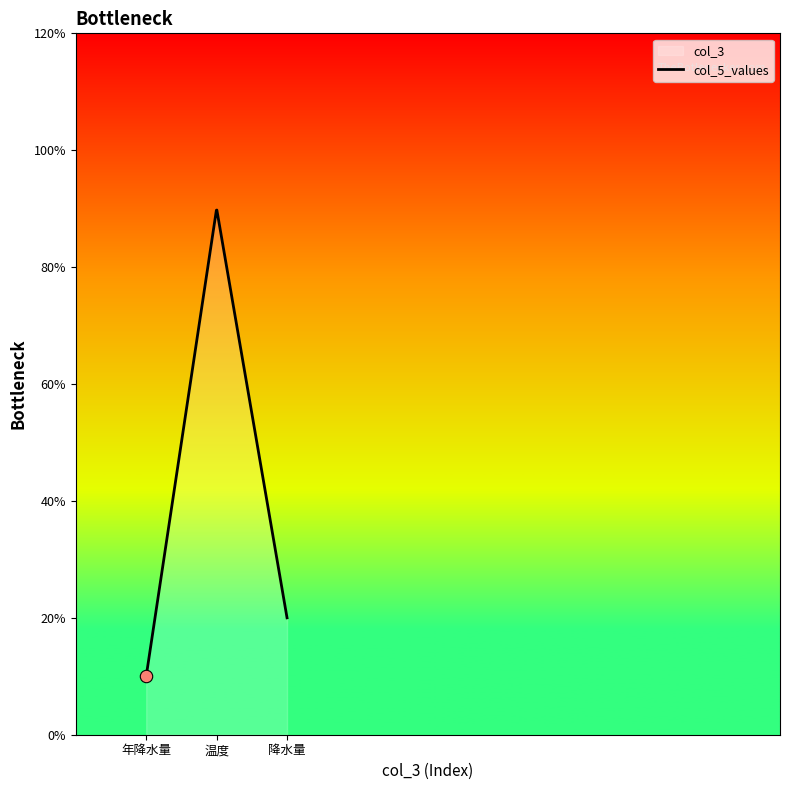

Which series has the largest Y range (max minus min)?

col_5_values